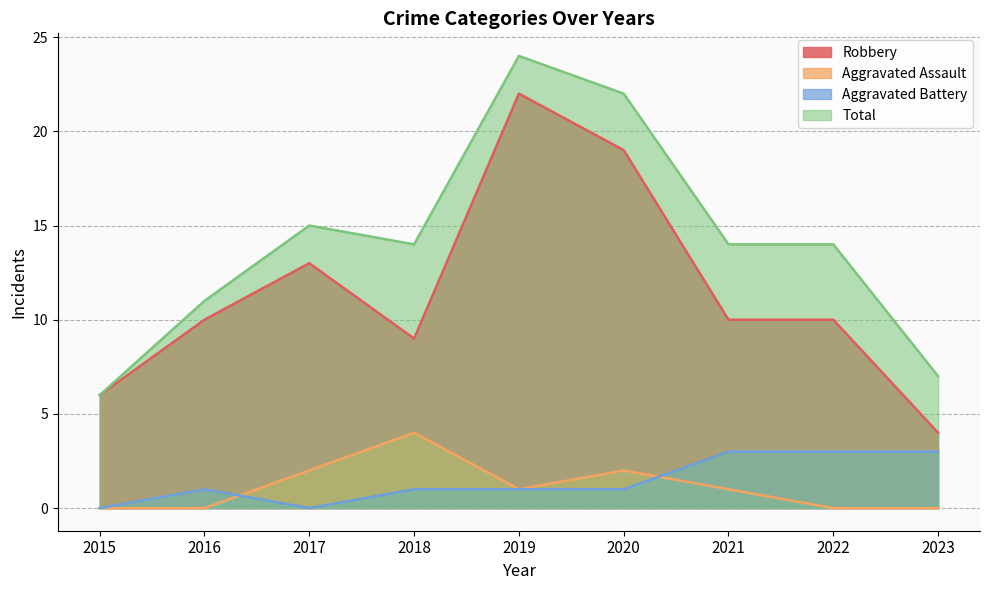

How many interior local valleys does the Aggravated Battery series have?

1